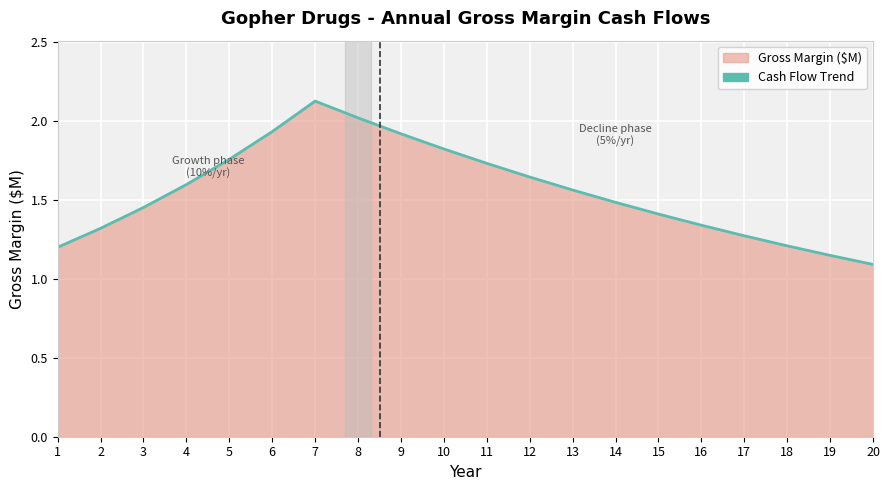

Where is the data nearest to the value 1?

20